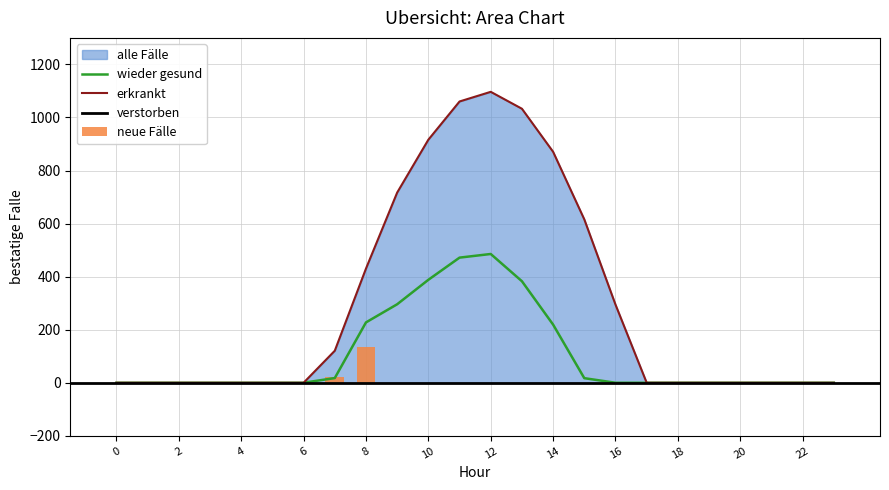

Which series has the largest range (max minus min)?

row_0